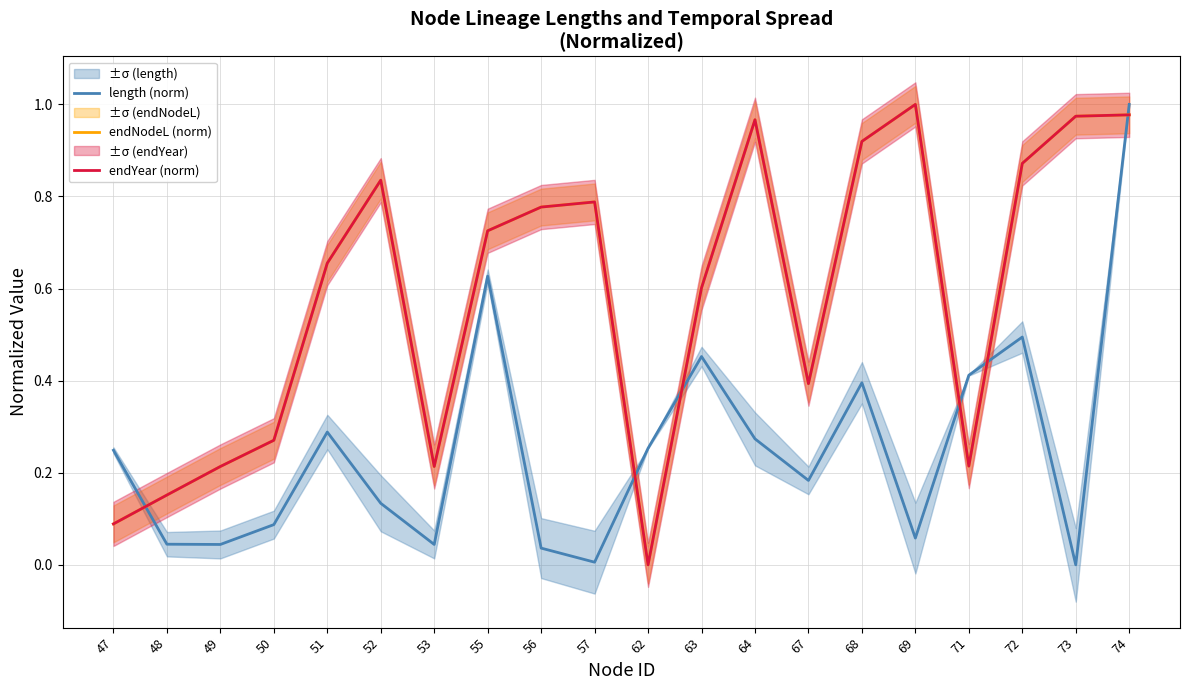

What is the difference between the endYear (norm) values at 64 and 56?

0.2